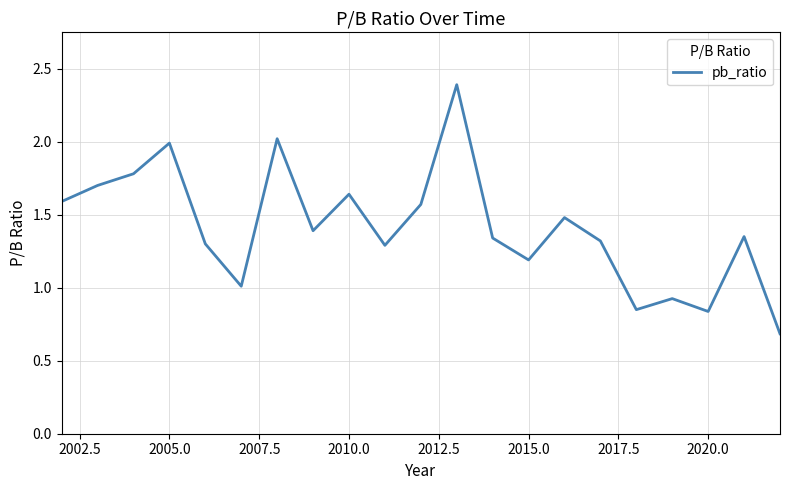

What is the difference between the maximum and minimum values?

1.7